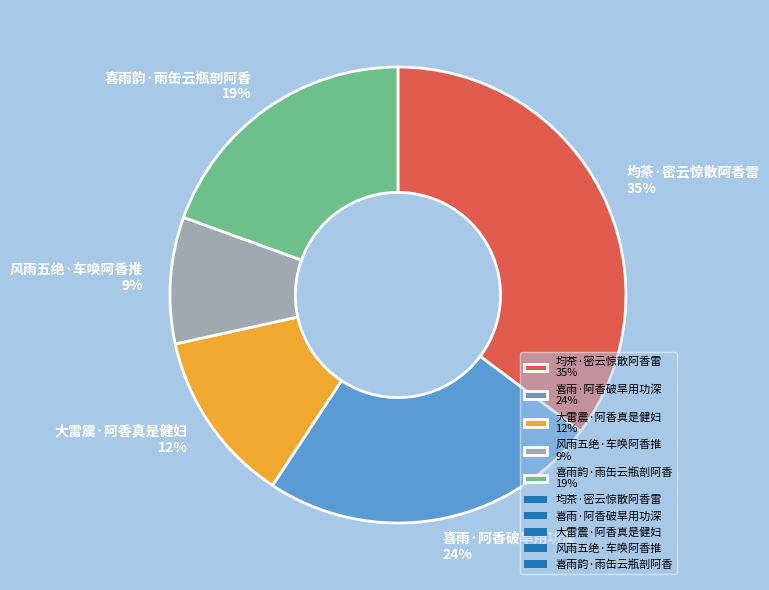

To the nearest percent, what is the average slice percentage?

20%